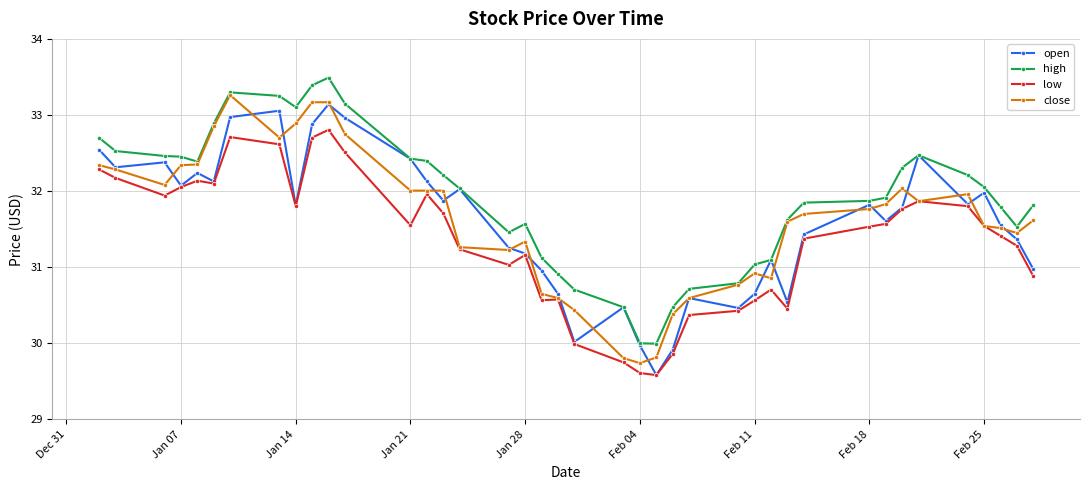

True or false: low and high intersect in this chart.

False